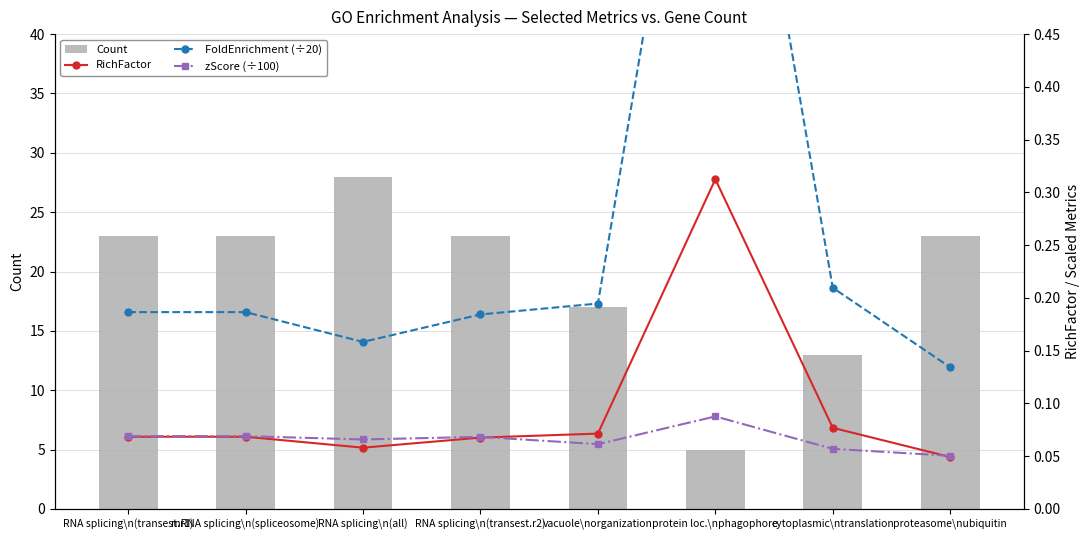

Reading left to right, what are all the values shown in this chart?

Count: RNA splicing\n(transest.r1)=23.0	mRNA splicing\n(spliceosome)=23.0	RNA splicing\n(all)=28.0	RNA splicing\n(transest.r2)=23.0	vacuole\norganization=17.0	protein loc.\nphagophore=5.0	cytoplasmic\ntranslation=13.0	proteasome\nubiquitin=23.0
RichFactor: RNA splicing\n(transest.r1)=0.1	mRNA splicing\n(spliceosome)=0.1	RNA splicing\n(all)=0.1	RNA splicing\n(transest.r2)=0.1	vacuole\norganization=0.1	protein loc.\nphagophore=0.3	cytoplasmic\ntranslation=0.1	proteasome\nubiquitin=0.0
FoldEnrichment (÷20): RNA splicing\n(transest.r1)=0.2	mRNA splicing\n(spliceosome)=0.2	RNA splicing\n(all)=0.2	RNA splicing\n(transest.r2)=0.2	vacuole\norganization=0.2	protein loc.\nphagophore=0.9	cytoplasmic\ntranslation=0.2	proteasome\nubiquitin=0.1
zScore (÷100): RNA splicing\n(transest.r1)=0.1	mRNA splicing\n(spliceosome)=0.1	RNA splicing\n(all)=0.1	RNA splicing\n(transest.r2)=0.1	vacuole\norganization=0.1	protein loc.\nphagophore=0.1	cytoplasmic\ntranslation=0.1	proteasome\nubiquitin=0.1